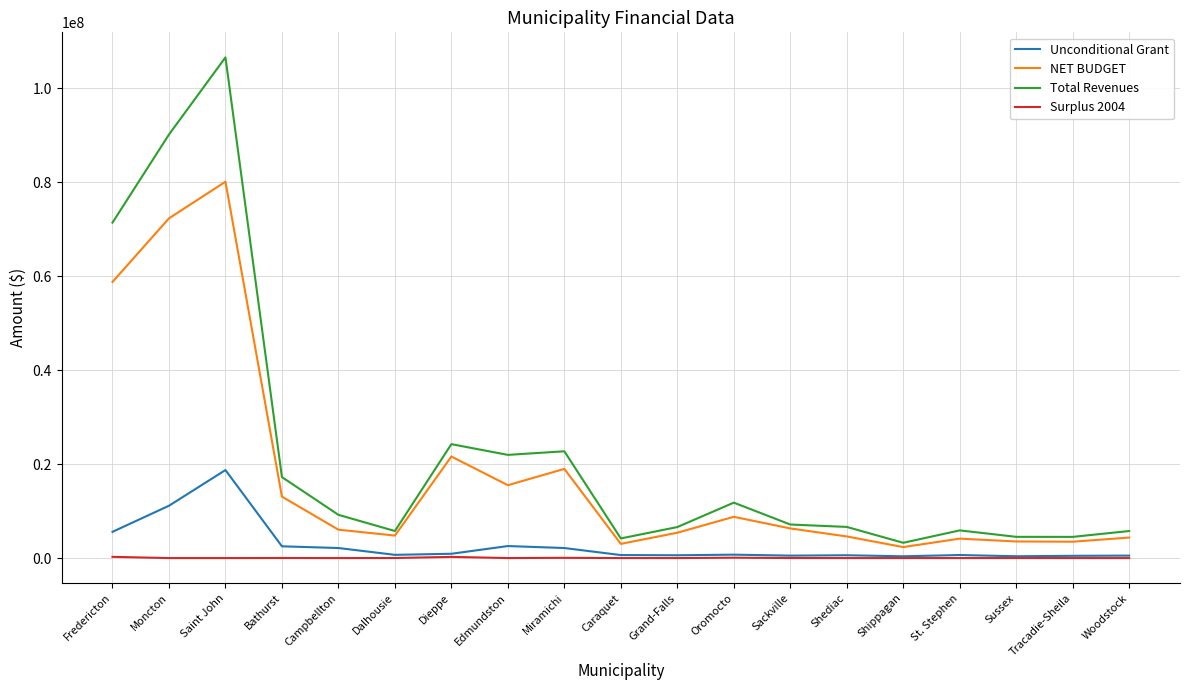

Does the chart have visible grid lines?

Yes